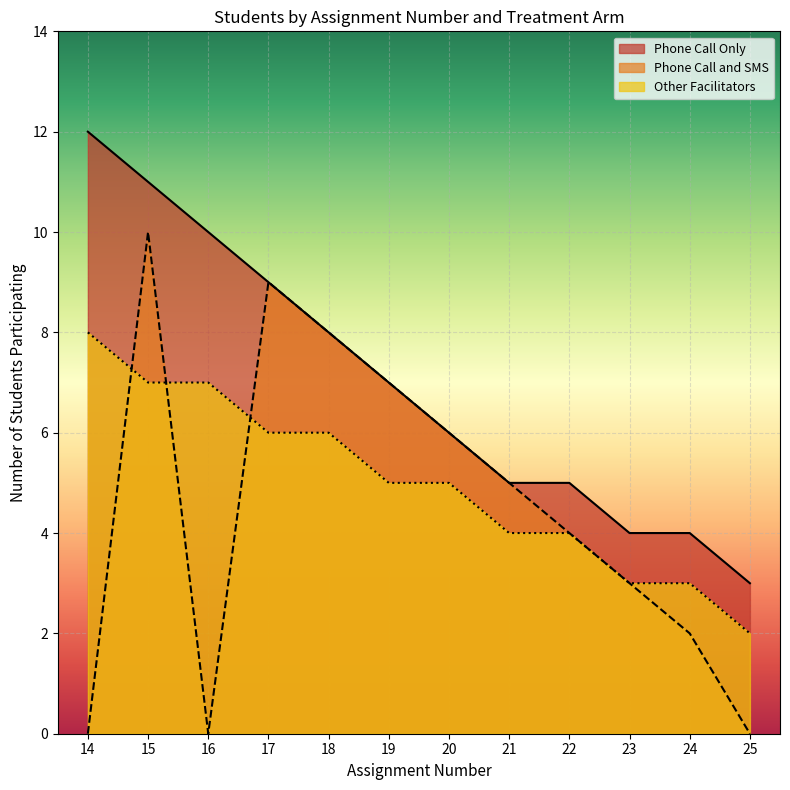

The value at 17 is 3. True or false?

False